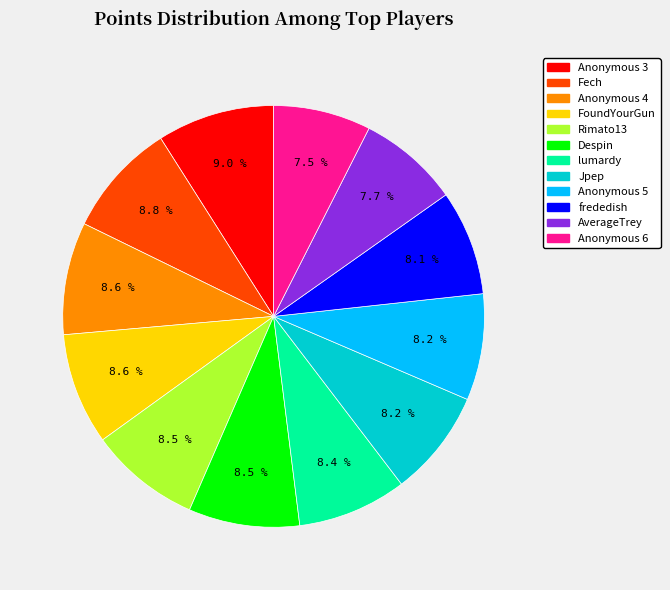

What portion of the pie excludes Anonymous 3?

91.0%